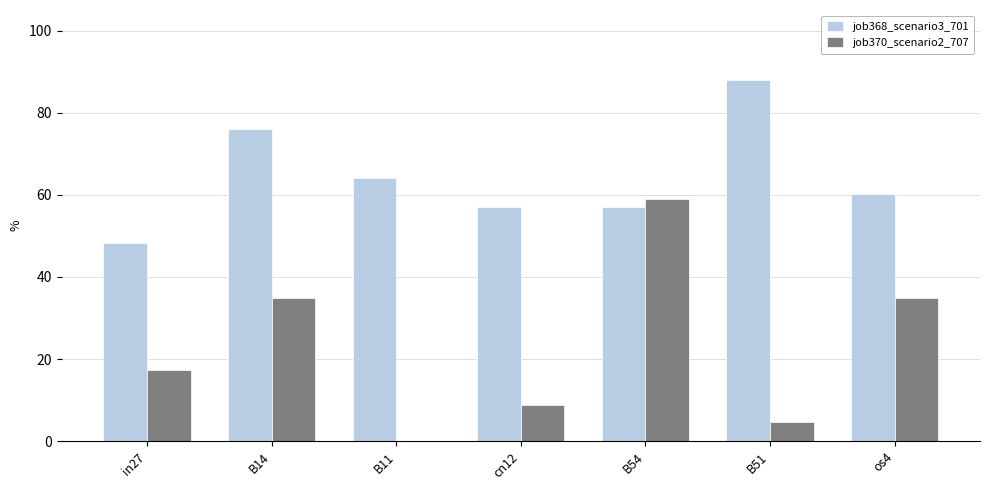

At how many categories does at least one series exceed 0?

7